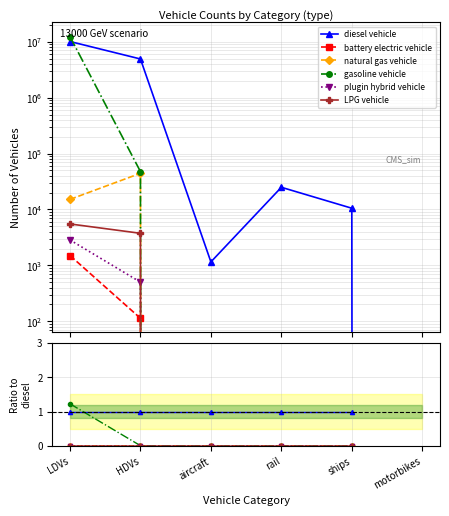

True or false: battery electric vehicle and natural gas vehicle cross at least once.

False